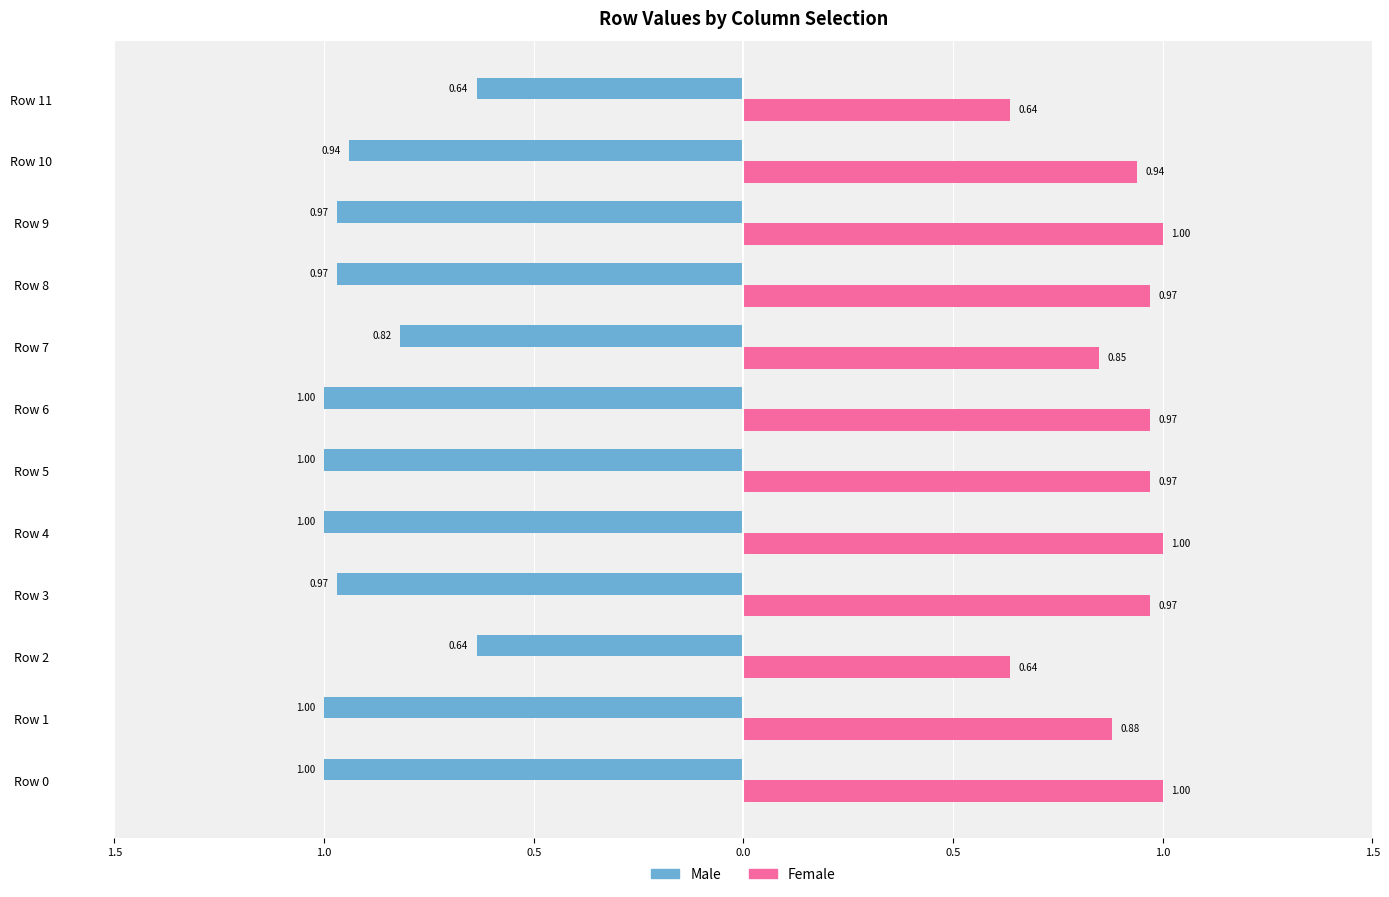

What are all the series names shown in the legend?

Male, Female